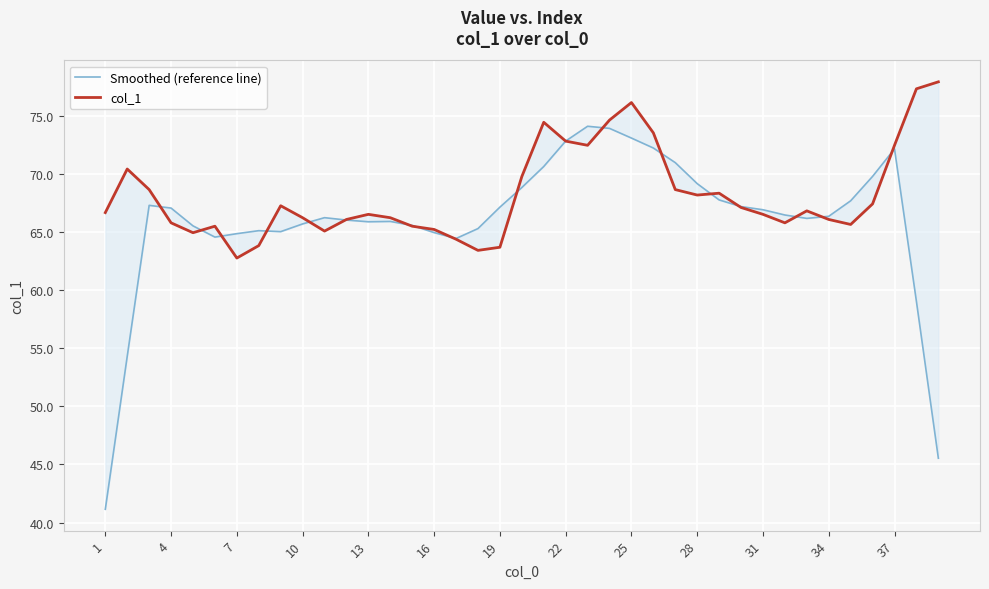

What is the total value across all series at 4?

132.9